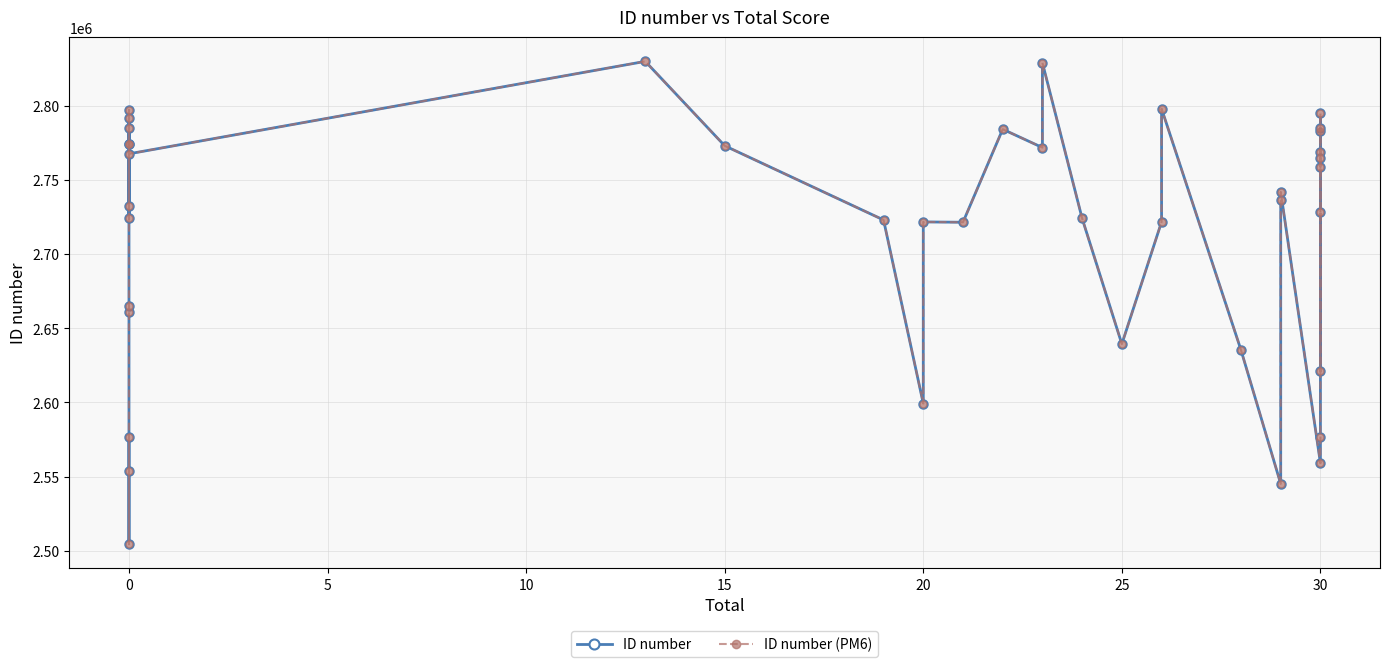

Which label corresponds to the largest value in the chart?

13